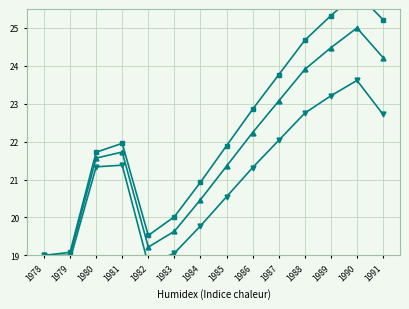

Reading right to left, transcribe all the data shown in this chart.

value: 1991=24.2	1990=25.0	1989=24.5	1988=23.9	1987=23.1	1986=22.2	1985=21.4	1984=20.5	1983=19.6	1982=19.2	1981=21.7	1980=21.6	1979=19.0	1978=19.0
value_low: 1991=22.7	1990=23.6	1989=23.2	1988=22.8	1987=22.0	1986=21.3	1985=20.5	1984=19.8	1983=19.1	1982=18.8	1981=21.4	1980=21.3	1979=18.9	1978=19.0
value_high: 1991=25.2	1990=25.9	1989=25.3	1988=24.7	1987=23.8	1986=22.9	1985=21.9	1984=20.9	1983=20.0	1982=19.5	1981=22.0	1980=21.7	1979=19.1	1978=19.0